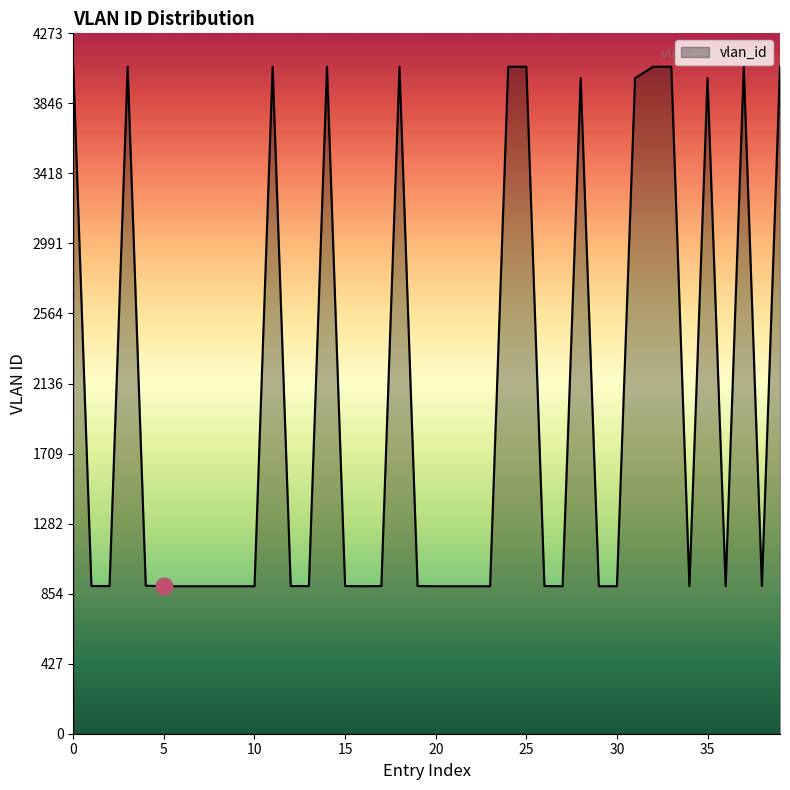

What is the maximum value shown in the chart?

4070